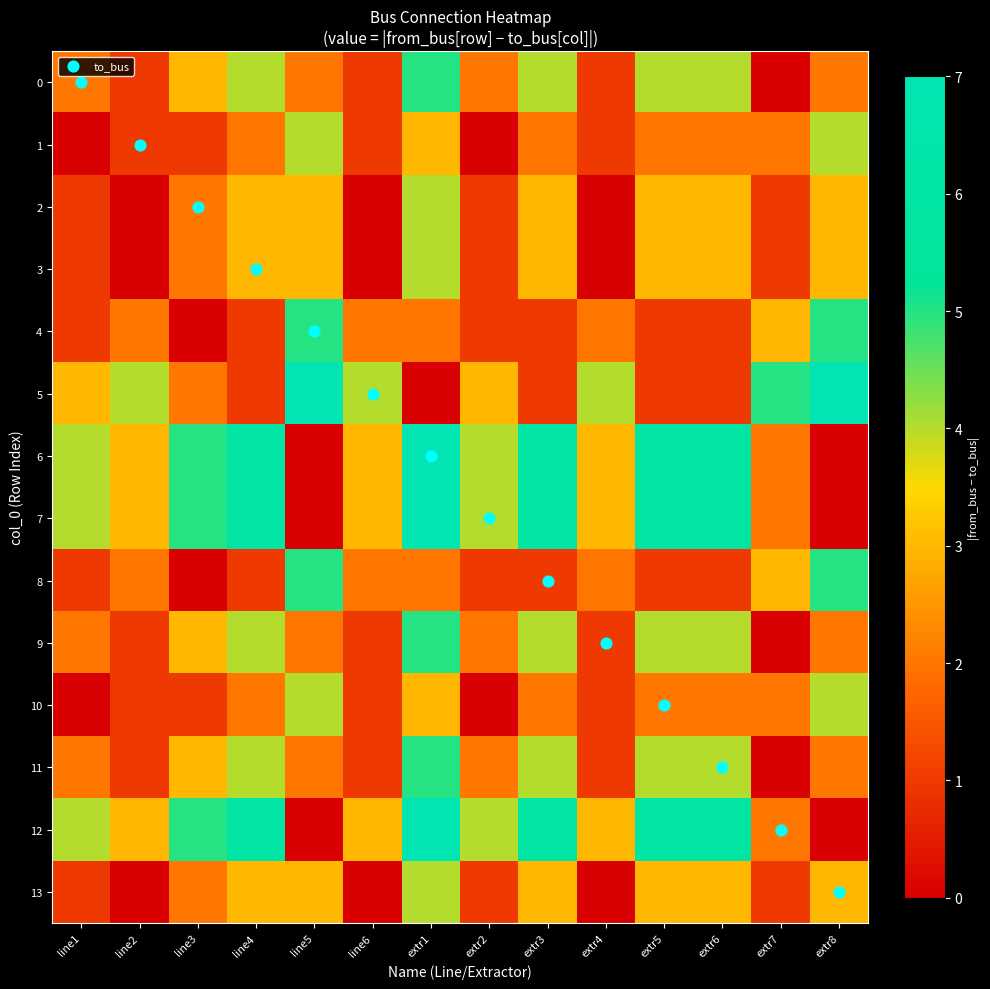

What is the difference between the highest and lowest values at extr1?

7